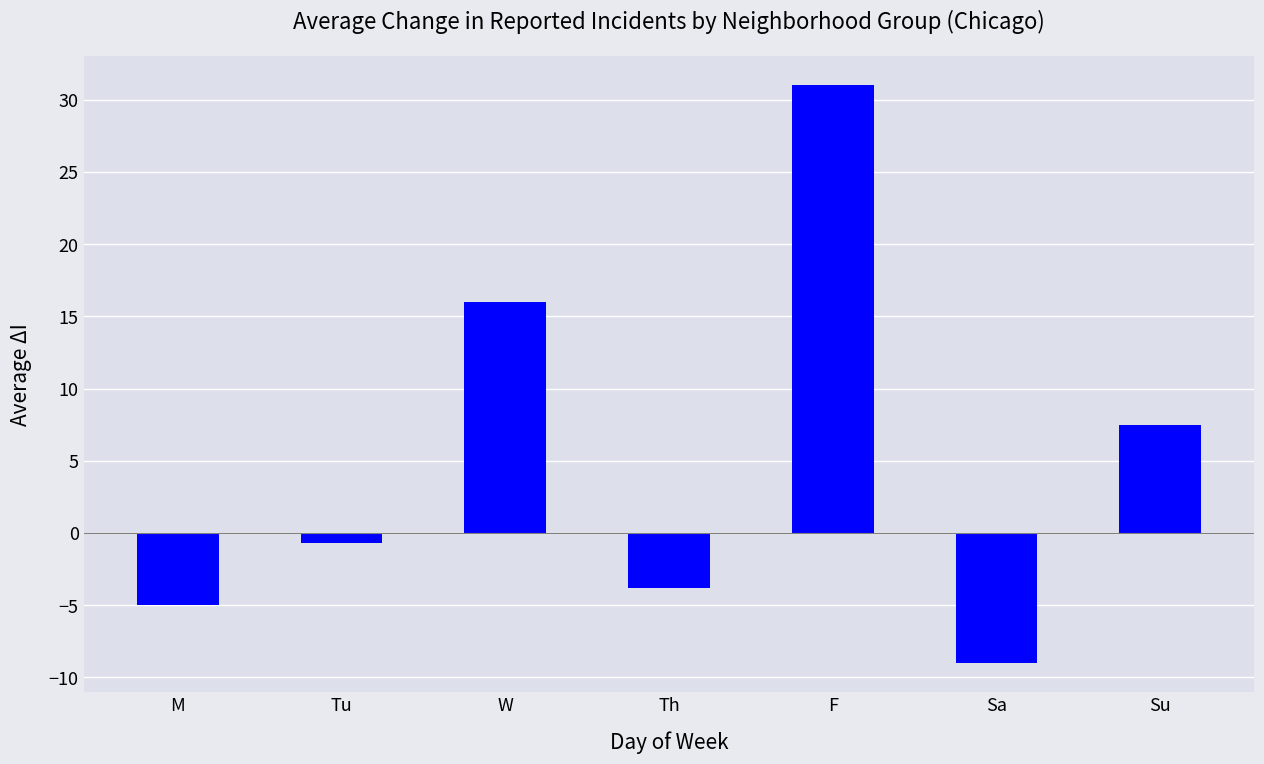

What is the difference between the maximum and minimum values?

40.0